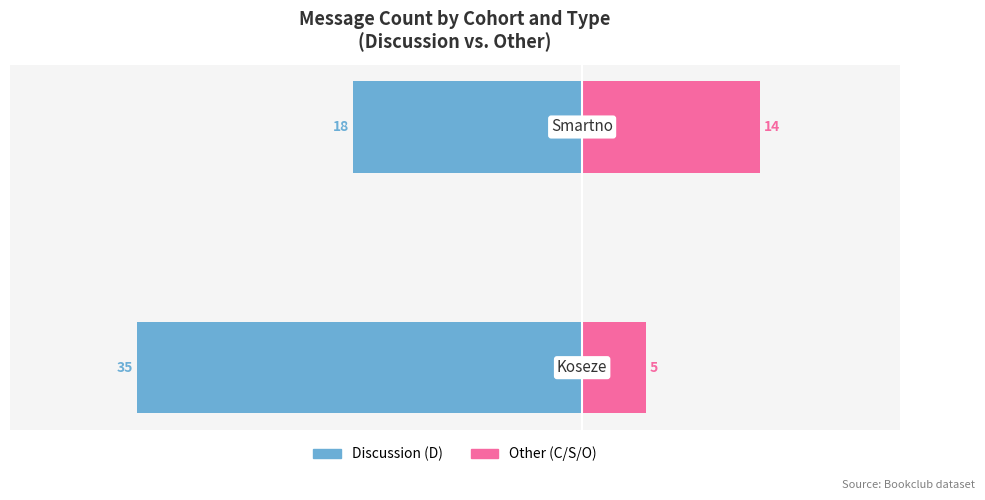

How many series are shown in this chart?

2